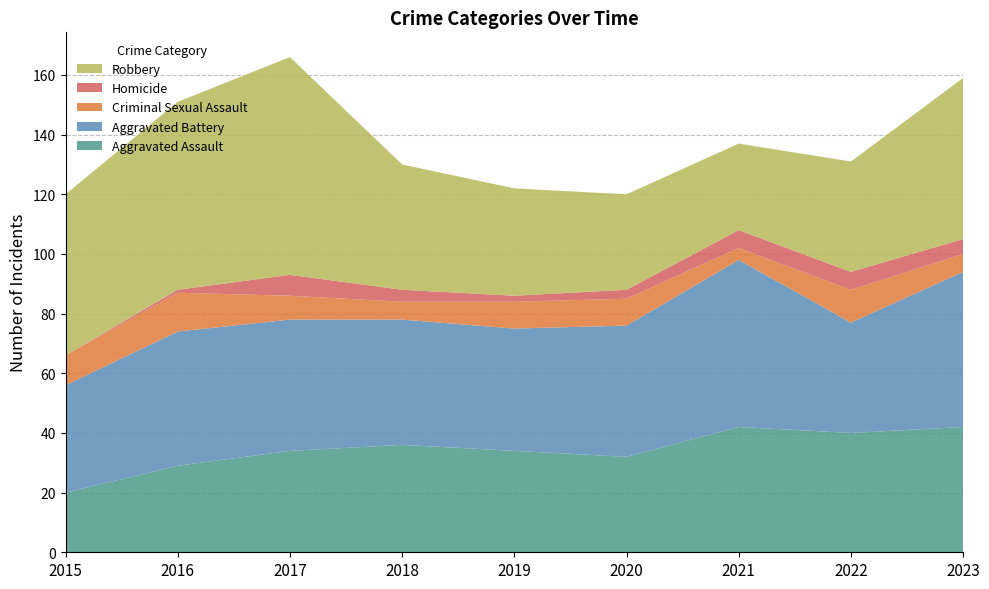

Reading left to right, list all the values displayed in this chart.

Aggravated Assault: 20	29	34	36	34	32	42	40	42
Aggravated Battery: 36	45	44	42	41	44	56	37	52
Criminal Sexual Assault: 10	13	8	6	9	9	4	11	6
Homicide: 0	1	7	4	2	3	6	6	5
Robbery: 54	63	73	42	36	32	29	37	54